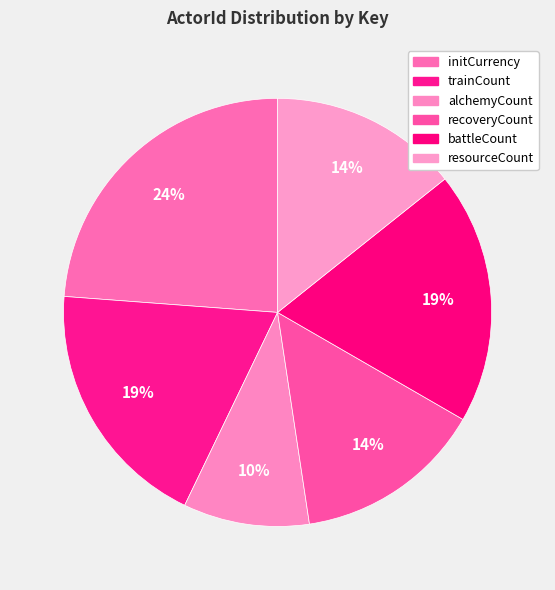

Count the number of slices in the pie.

6